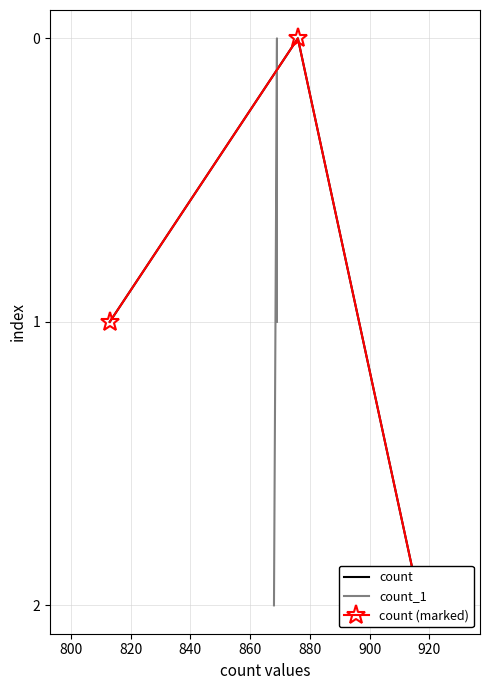

What are all the series names shown in the legend?

count, count_1, count (marked)